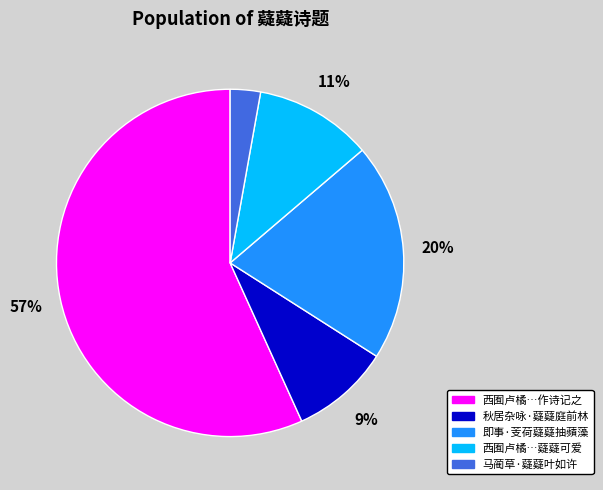

The 秋居杂咏·薿薿庭前林 slice represents 15% of the pie. True or false?

False